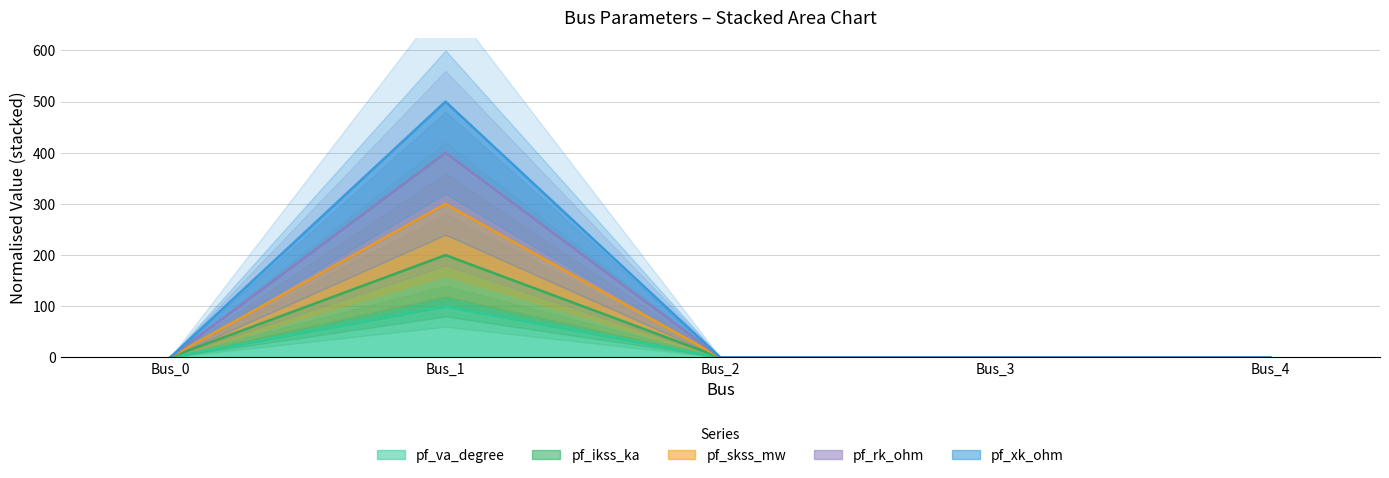

What are all the series names shown in the legend?

pf_va_degree, pf_ikss_ka, pf_skss_mw, pf_rk_ohm, pf_xk_ohm